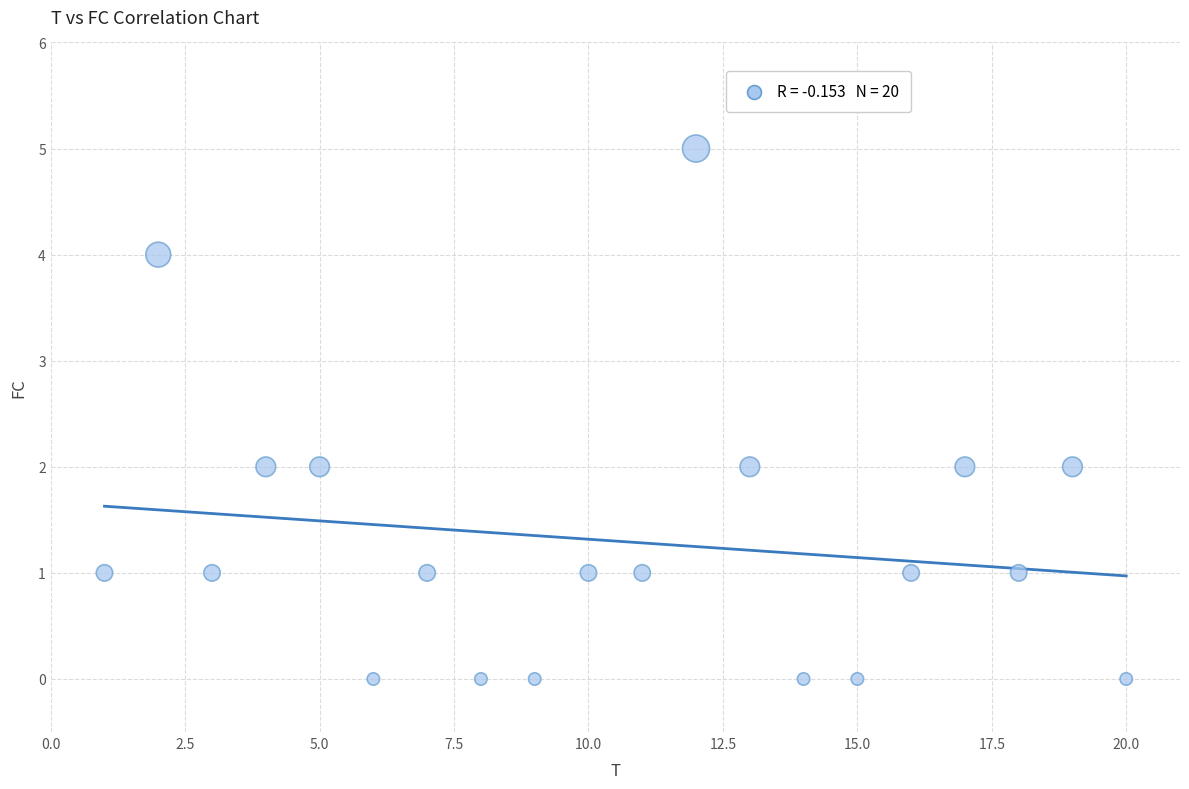

What is the range of X values (max minus min)?

19